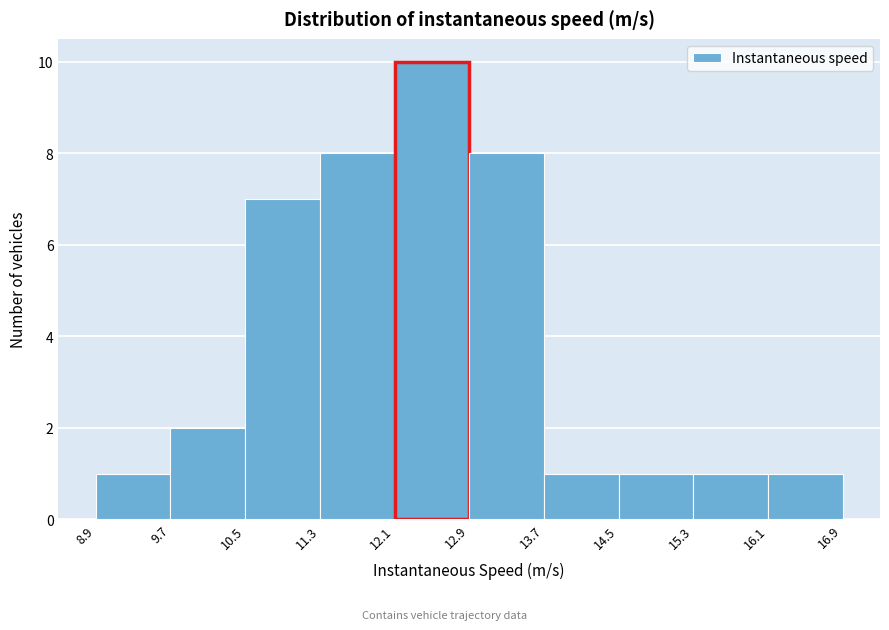

Over which range of the x-axis is the bar tallest?

12.1 to 12.9